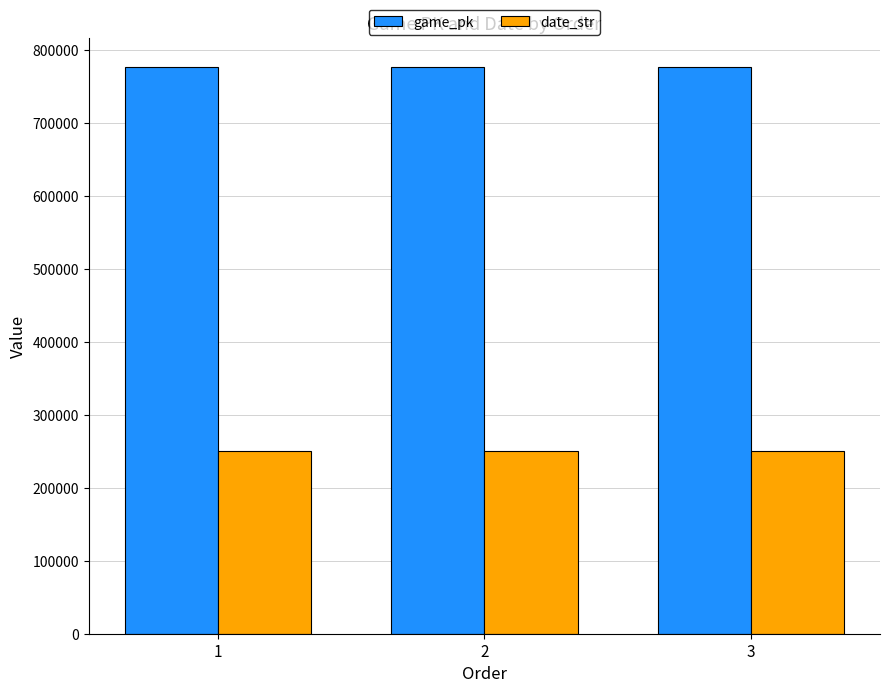

Read the game_pk value at 3, to the nearest 10.

777480